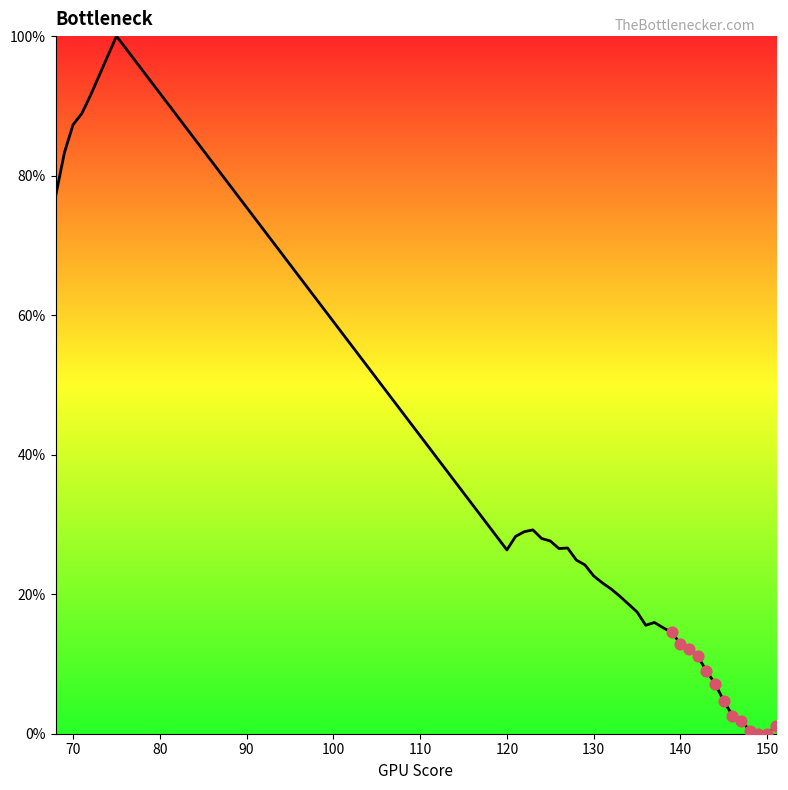

What is the difference between the maximum and minimum values?

100.0